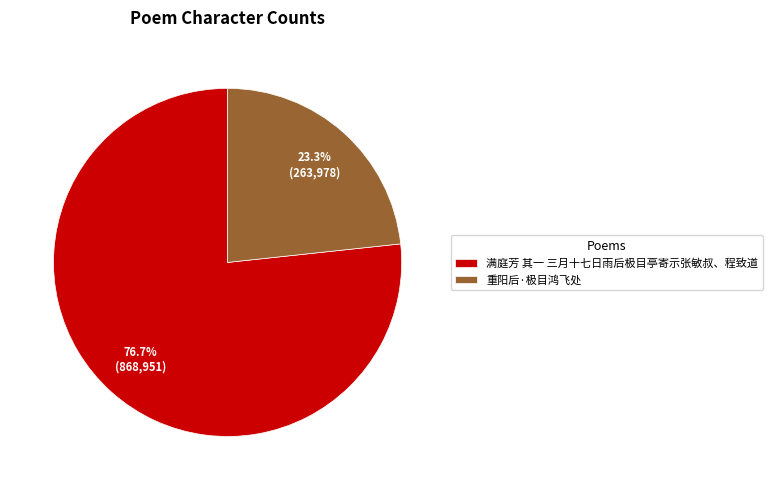

How many segments does this pie chart have?

2